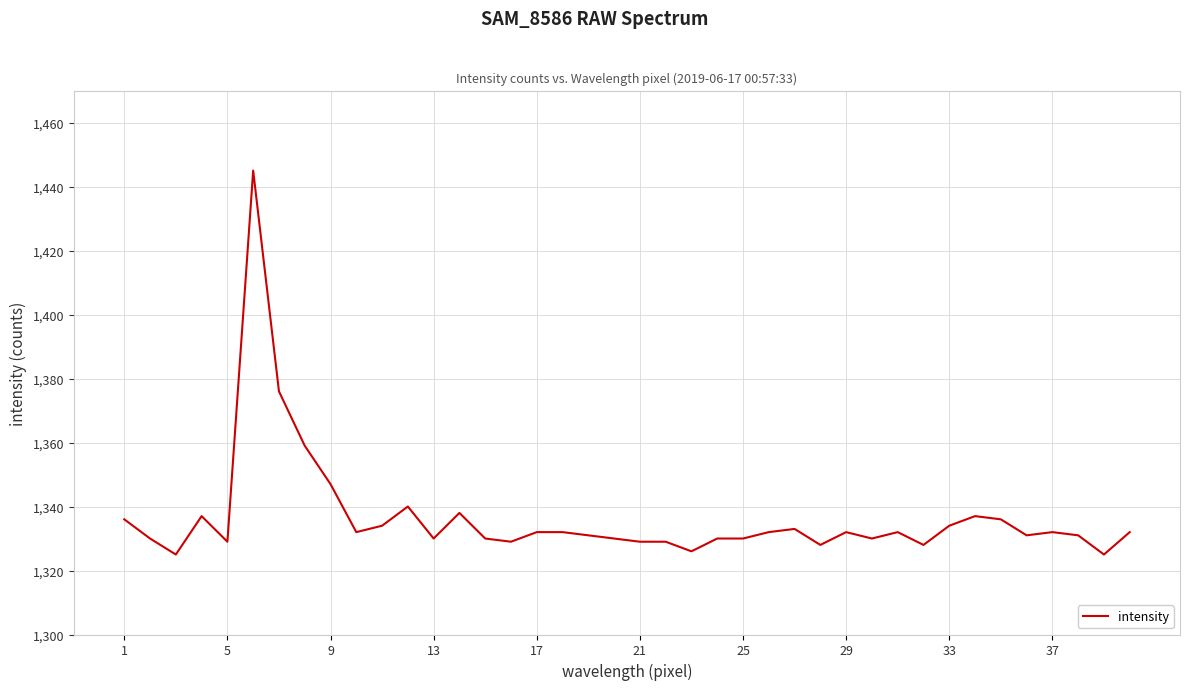

What is the minimum value shown in the chart?

1325